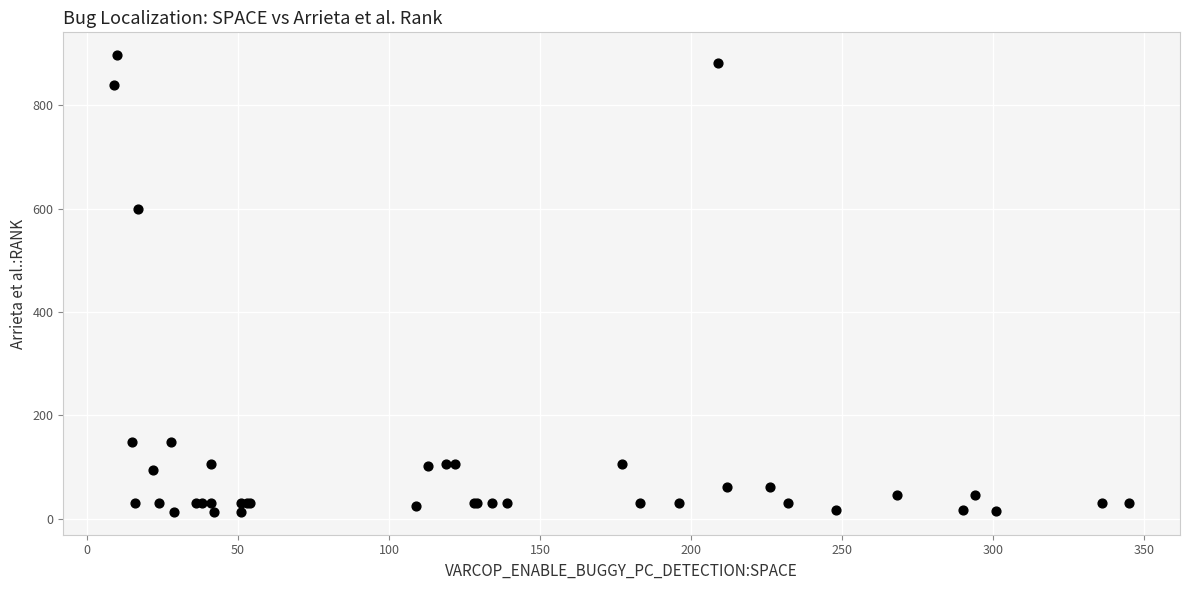

What Y value in the scatter plot is closest to 455?

599